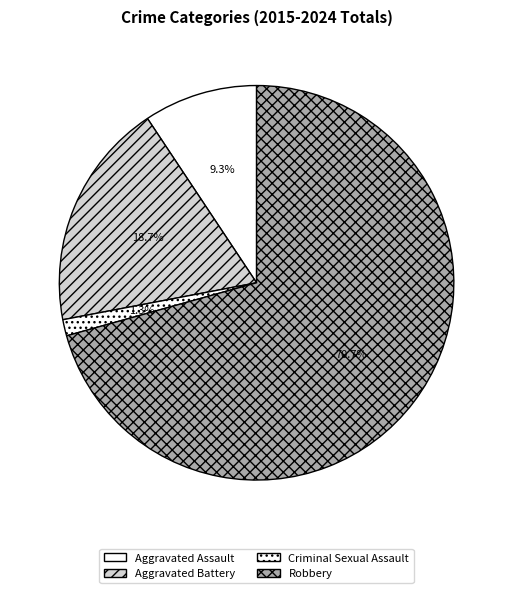

Rank the categories by value from highest to lowest.

Robbery, Aggravated Battery, Aggravated Assault, Criminal Sexual Assault